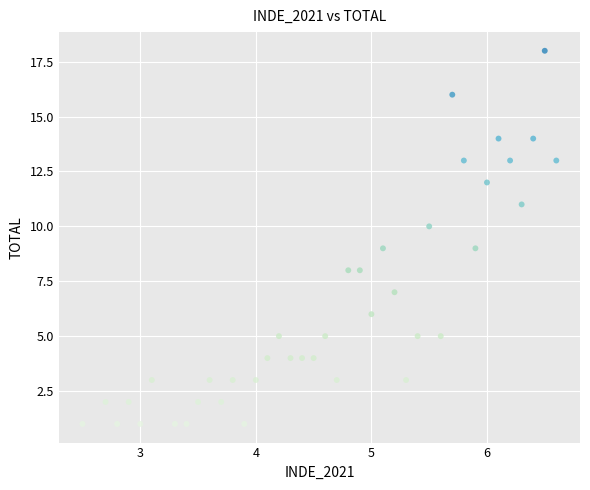

What is the range of Y values (max minus min)?

17